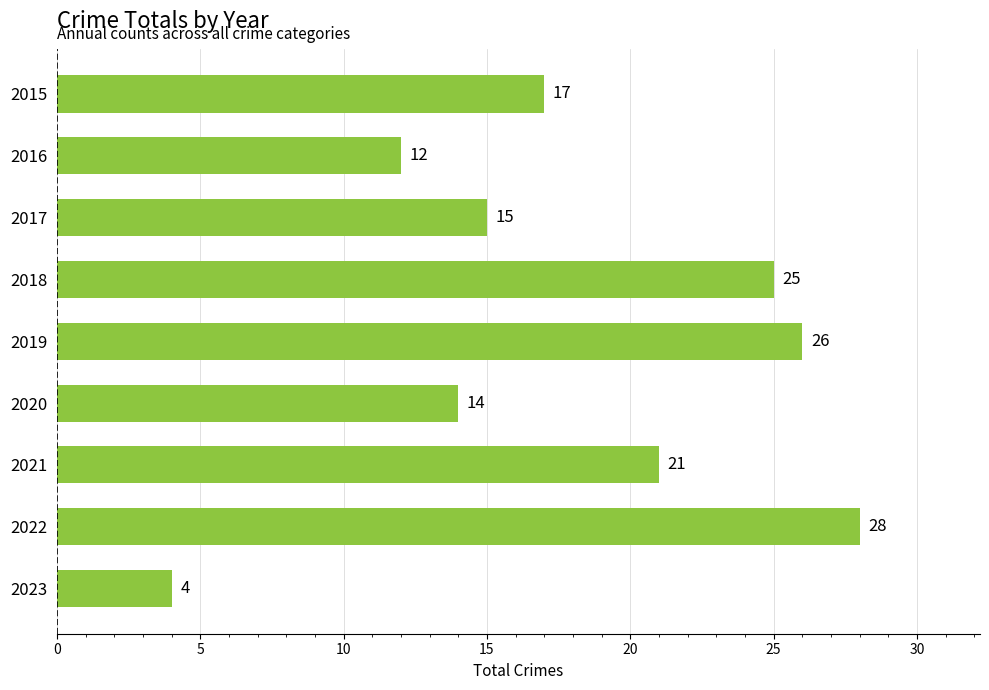

What is the value of the 6th bar from the top?

14